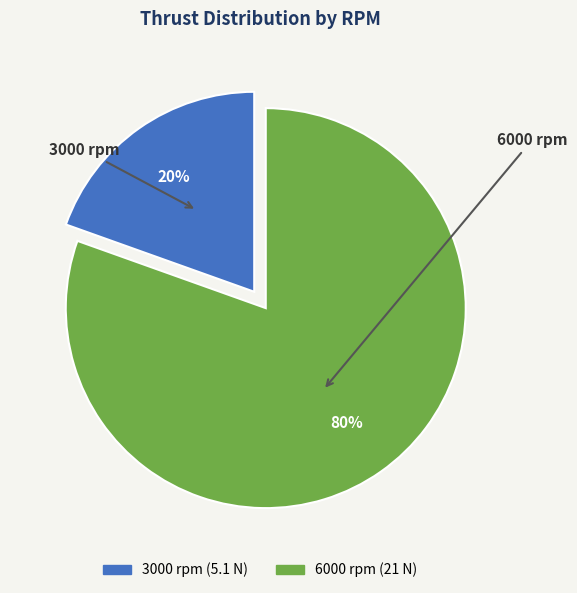

Does 3000 account for over 50% of the chart?

No